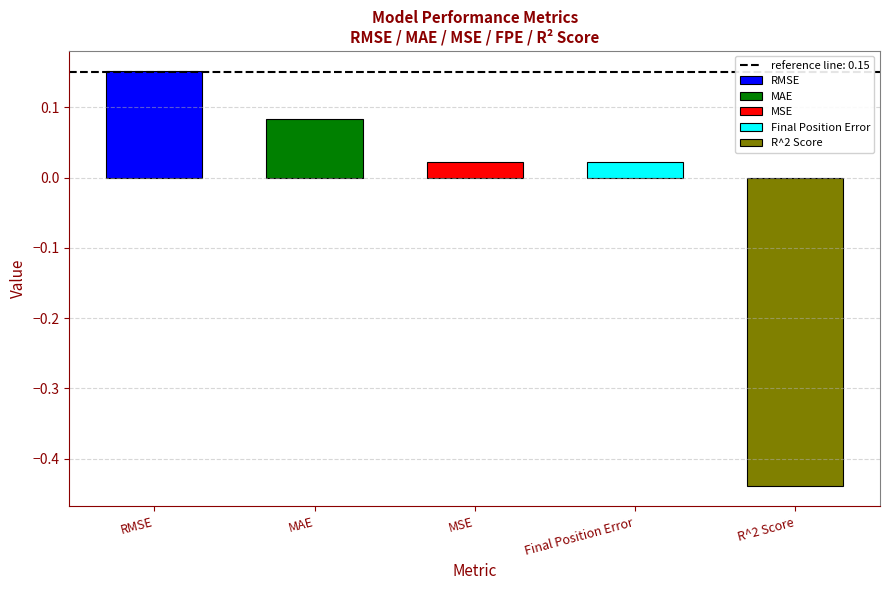

The value at R^2 Score is -0.3. True or false?

False